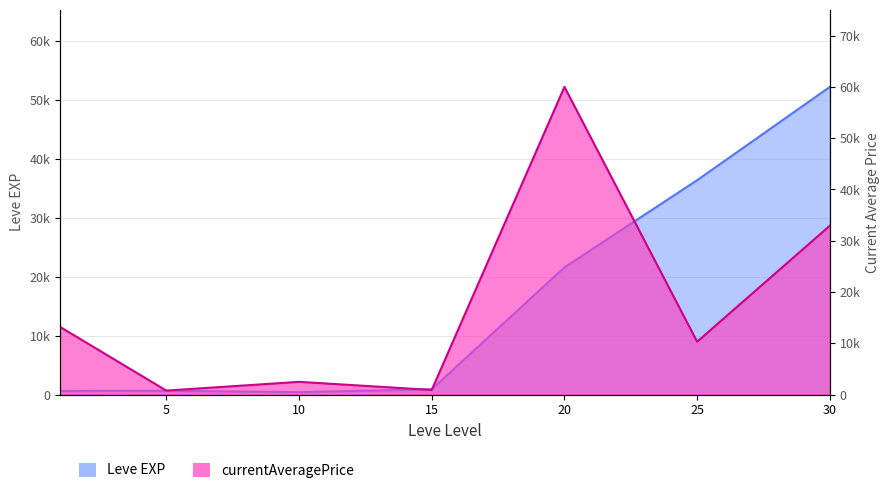

Where is the first local maximum for Leve EXP?

5